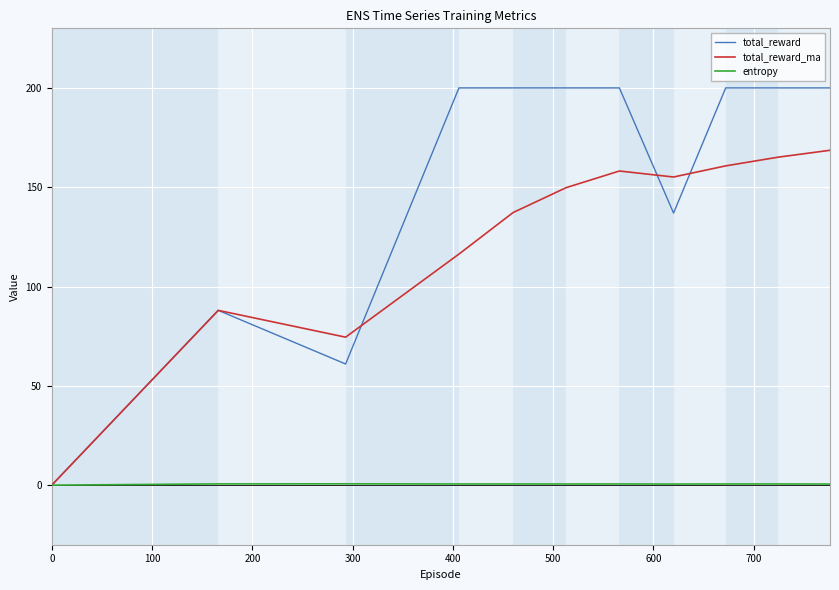

Which series has the largest total across all categories?

total_reward